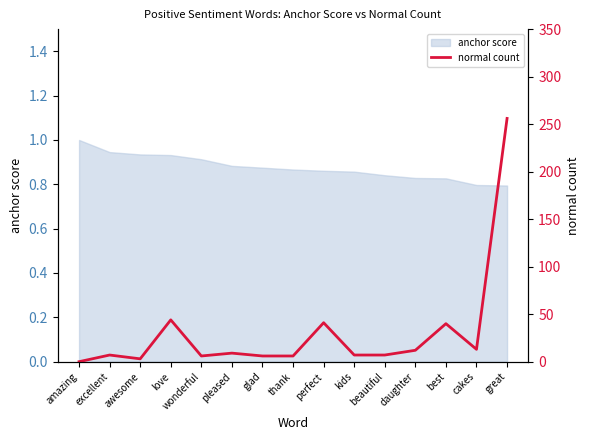

At which label does the data first exceed 7?

love